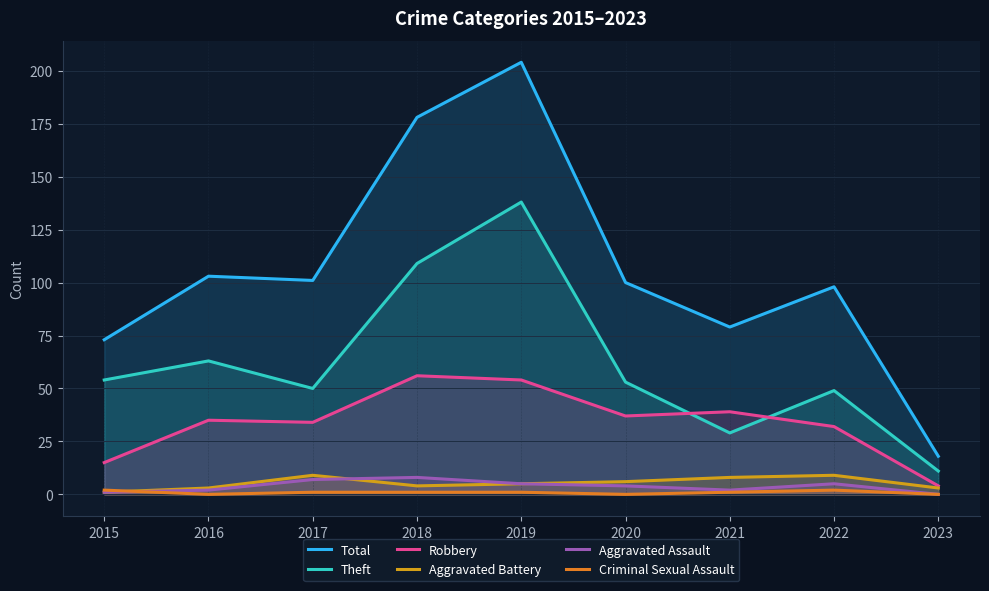

List the series in order of their peak value, lowest first.

Criminal Sexual Assault, Aggravated Assault, Aggravated Battery, Robbery, Theft, Total